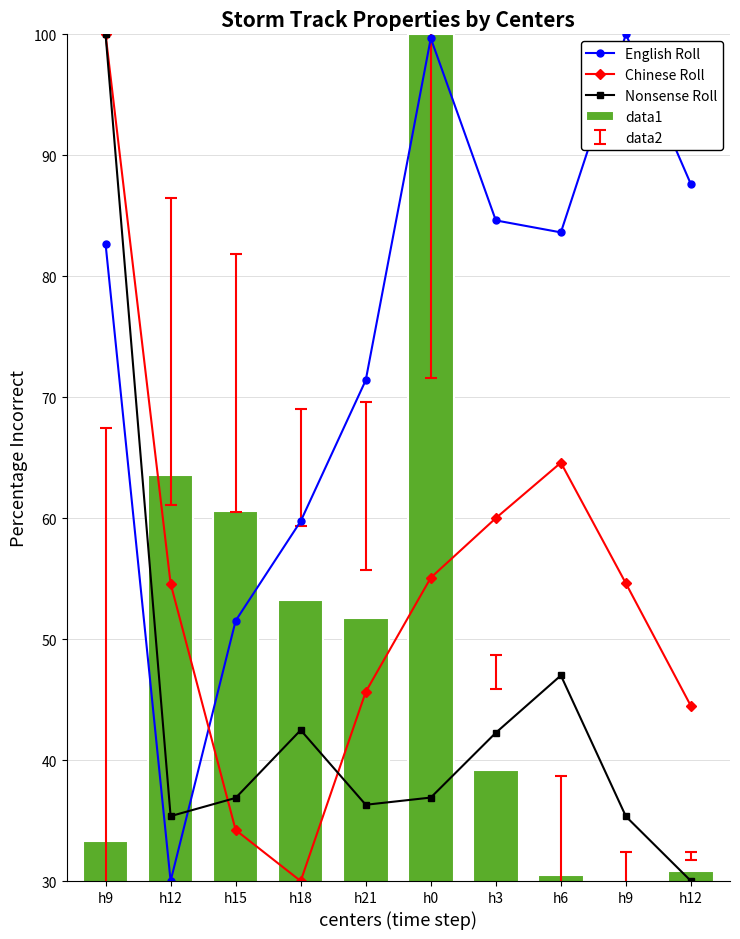

What are all the series names shown in the legend?

English Roll, Chinese Roll, Nonsense Roll, data1